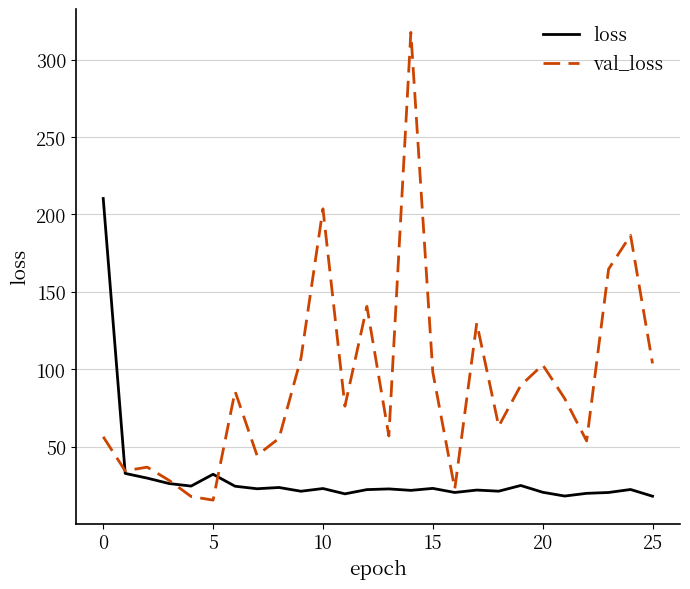

Rank the series by their maximum value, from highest to lowest.

val_loss, loss